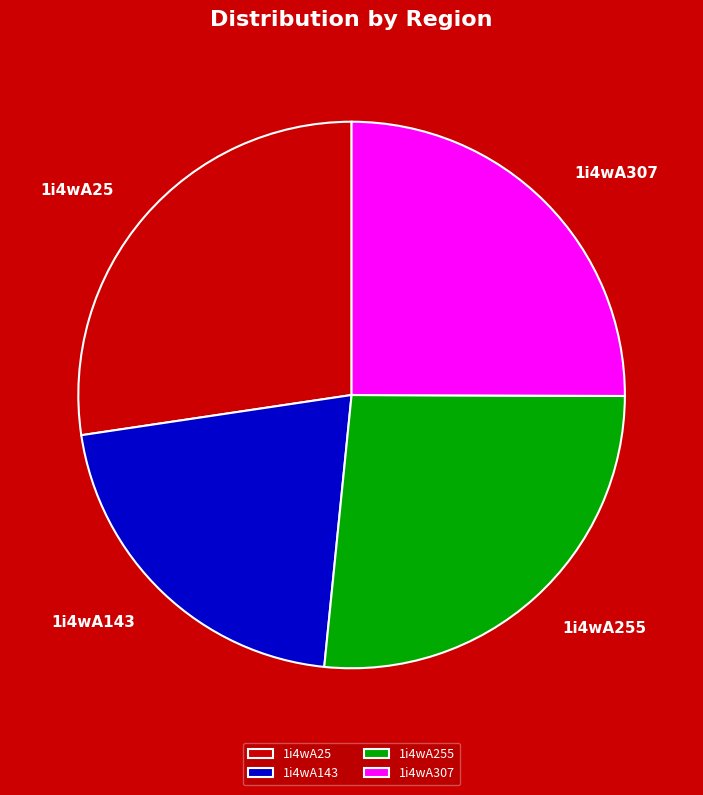

Approximately how many times larger is the value at 1i4wA307 compared to 1i4wA25?

0.9